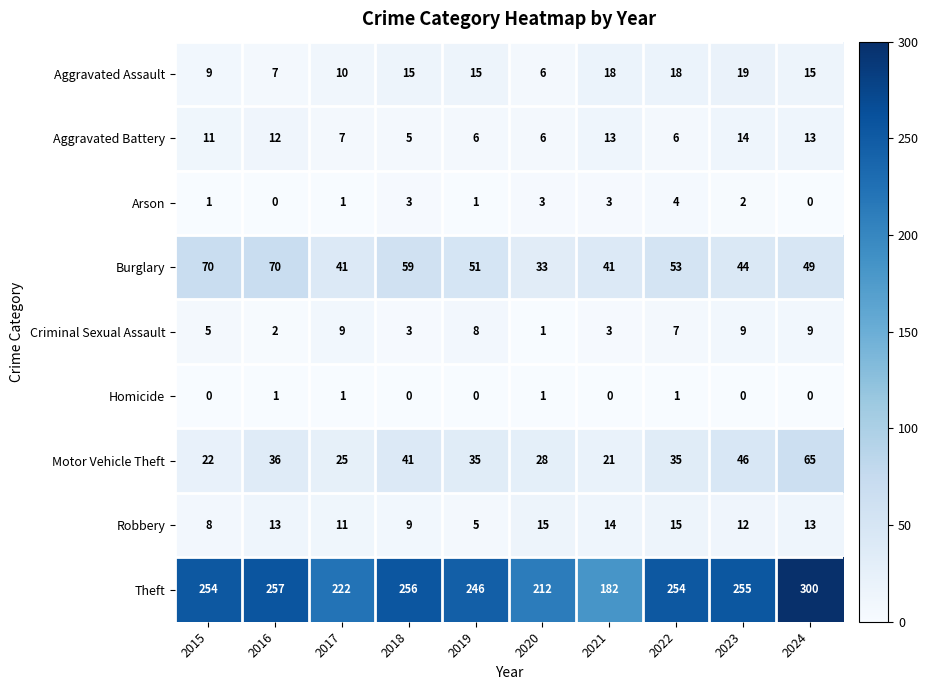

Is the value of Robbery at 2022 greater than the value of Arson at 2022?

Yes